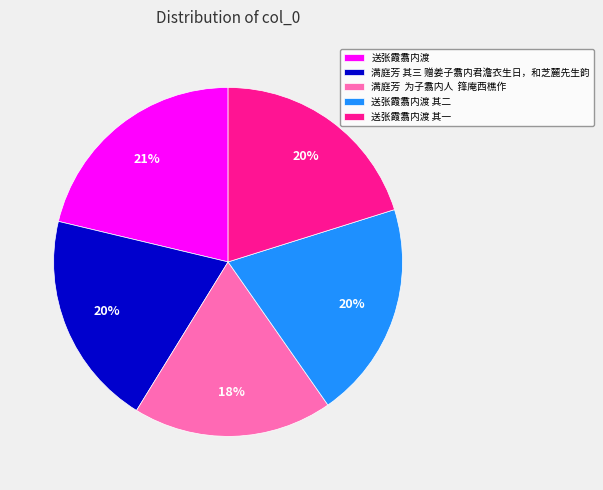

Is there a majority slice in this chart?

No